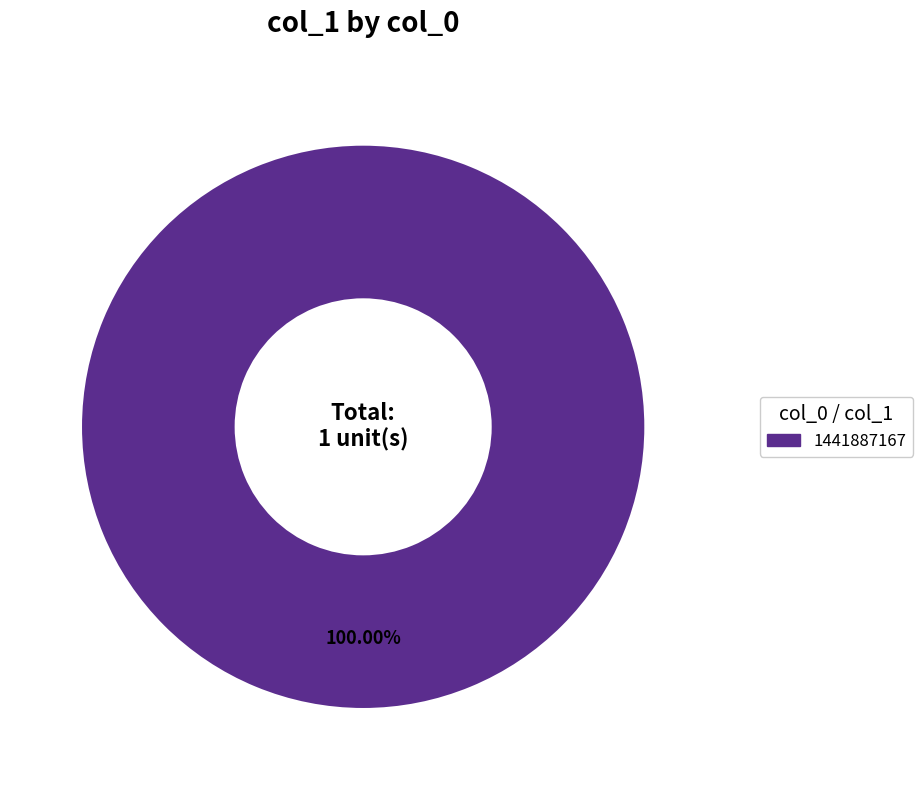

Does any single category account for the majority?

Yes